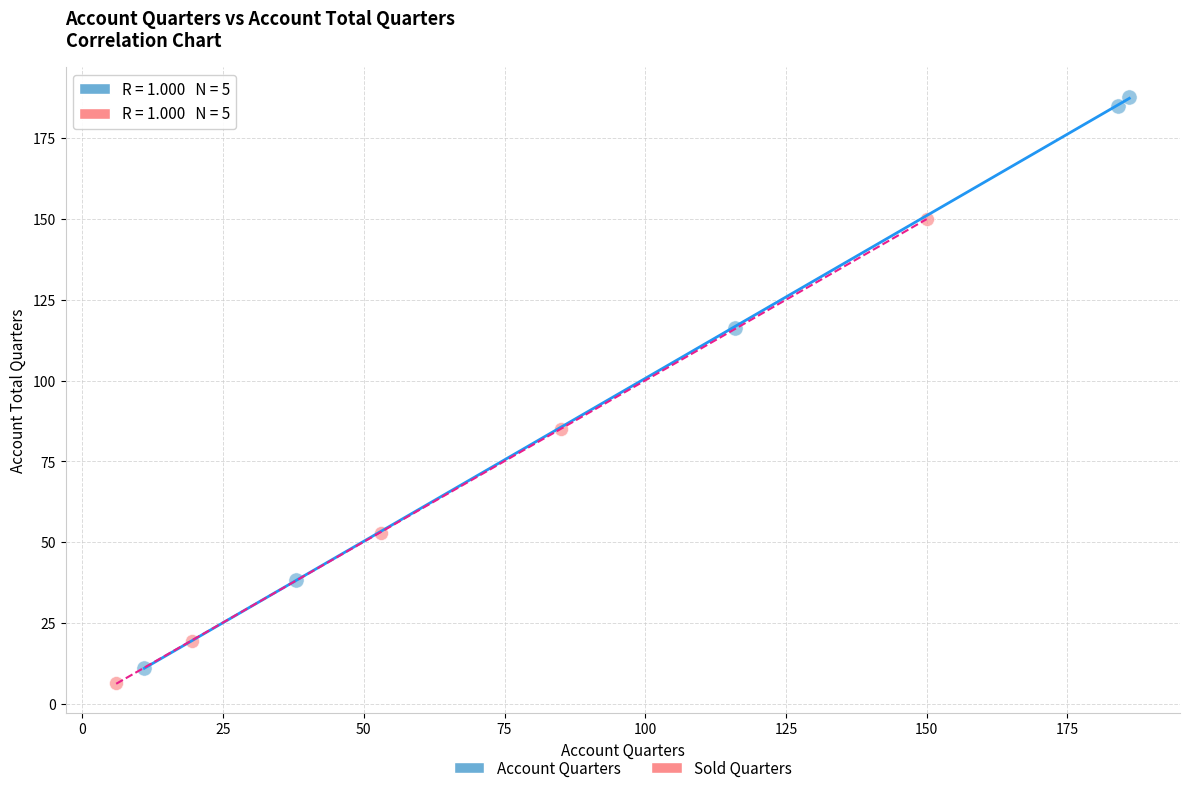

Which series has the widest spread of Y values?

Account Quarters